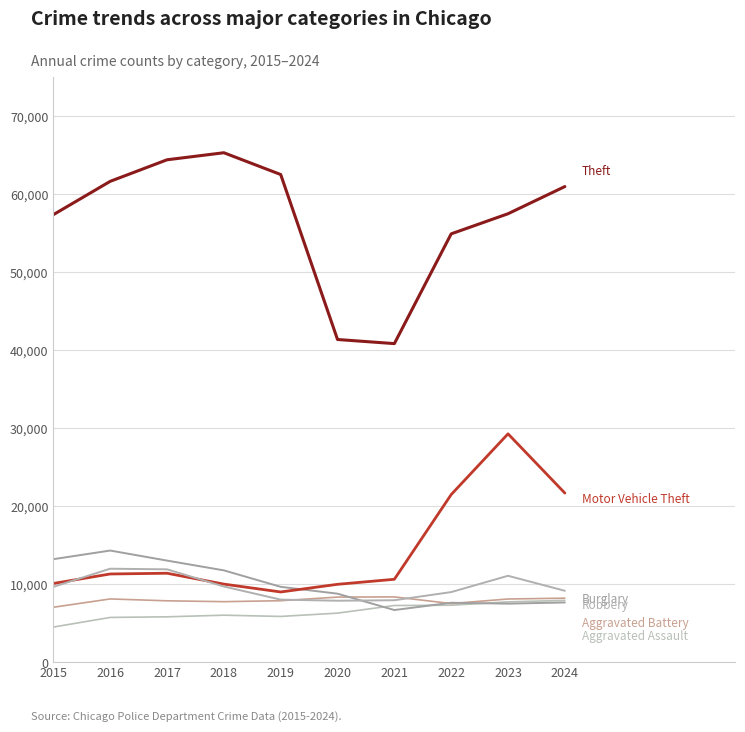

How many lines are shown in the chart?

6